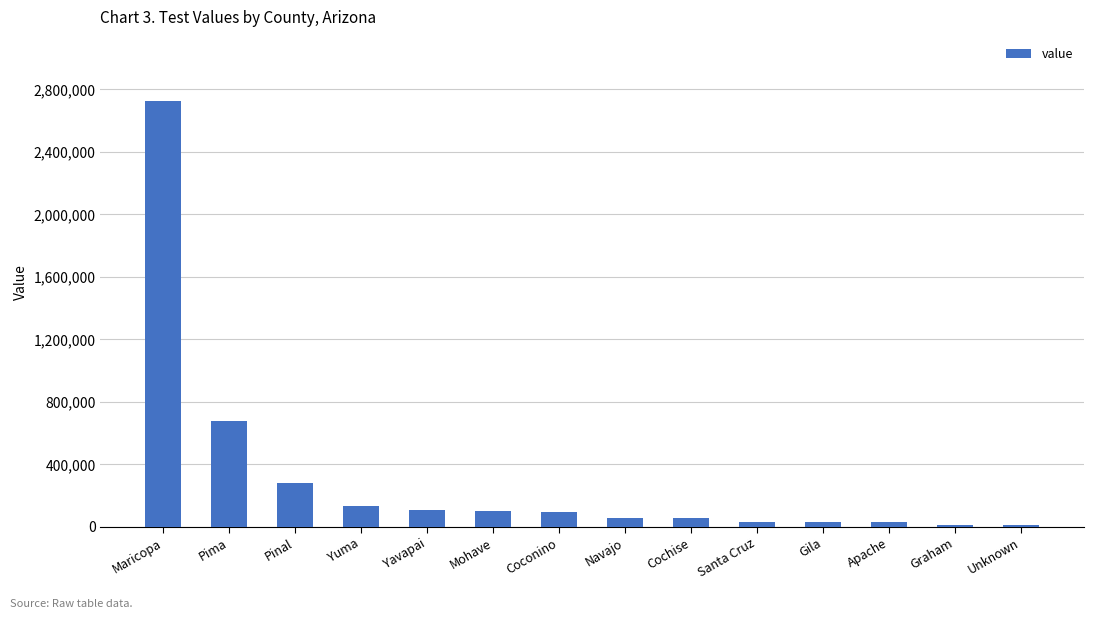

The chart shows a value of 281487 at Pinal. True or false?

True